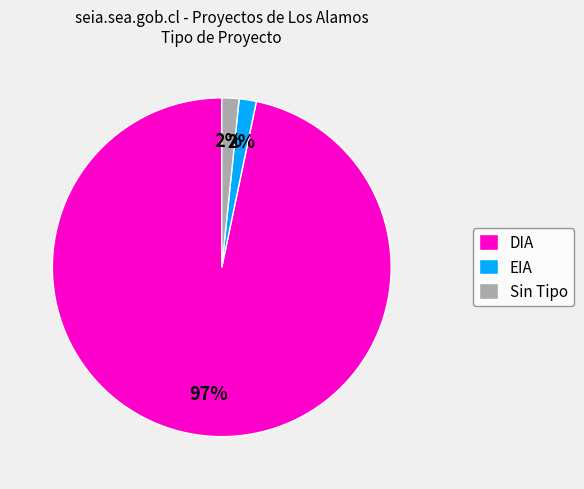

Which category accounts for the majority?

DIA